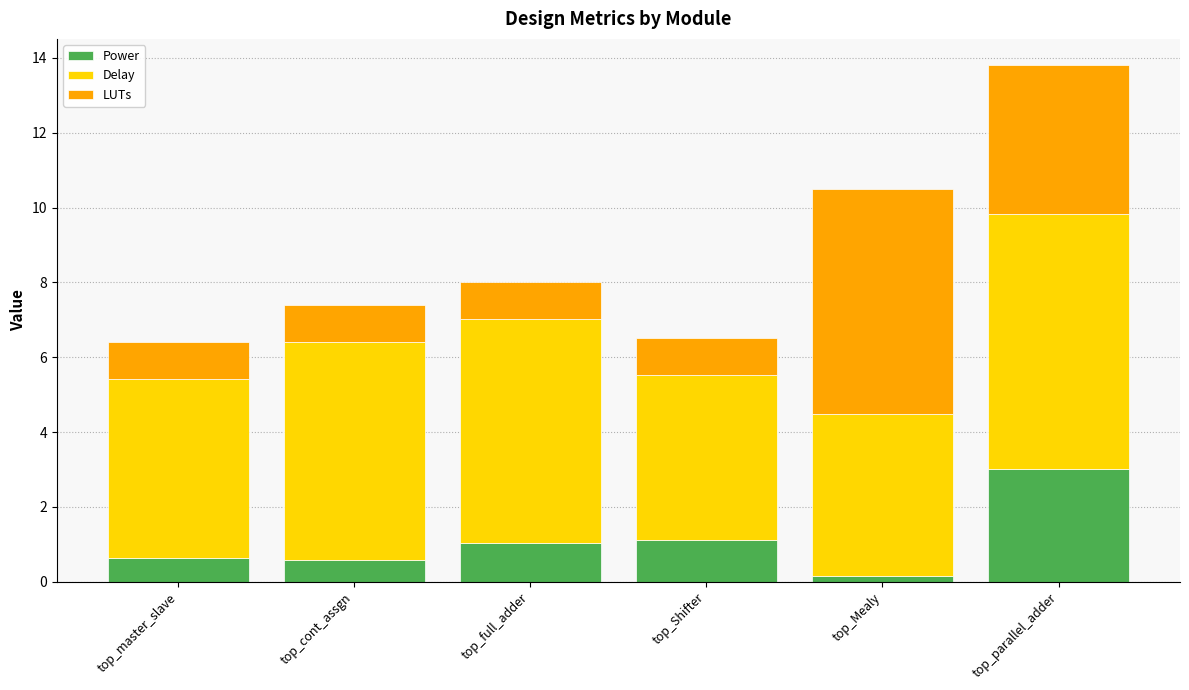

Does the chart contain stacked bars?

Yes